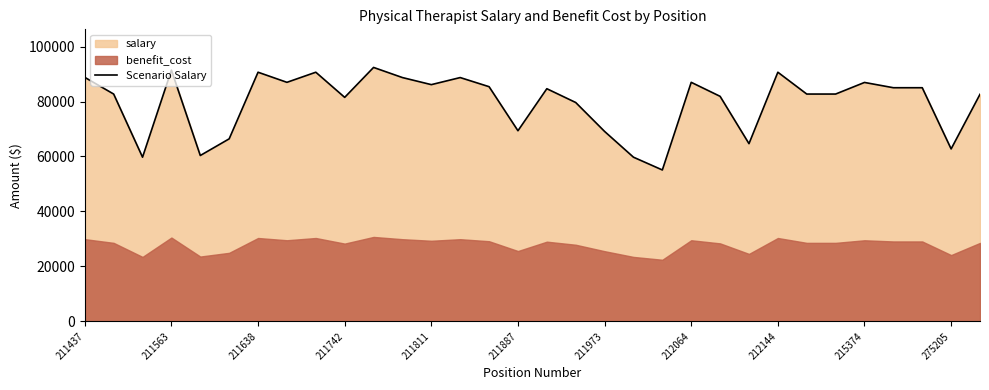

What is the sum of all values?

2550245.6